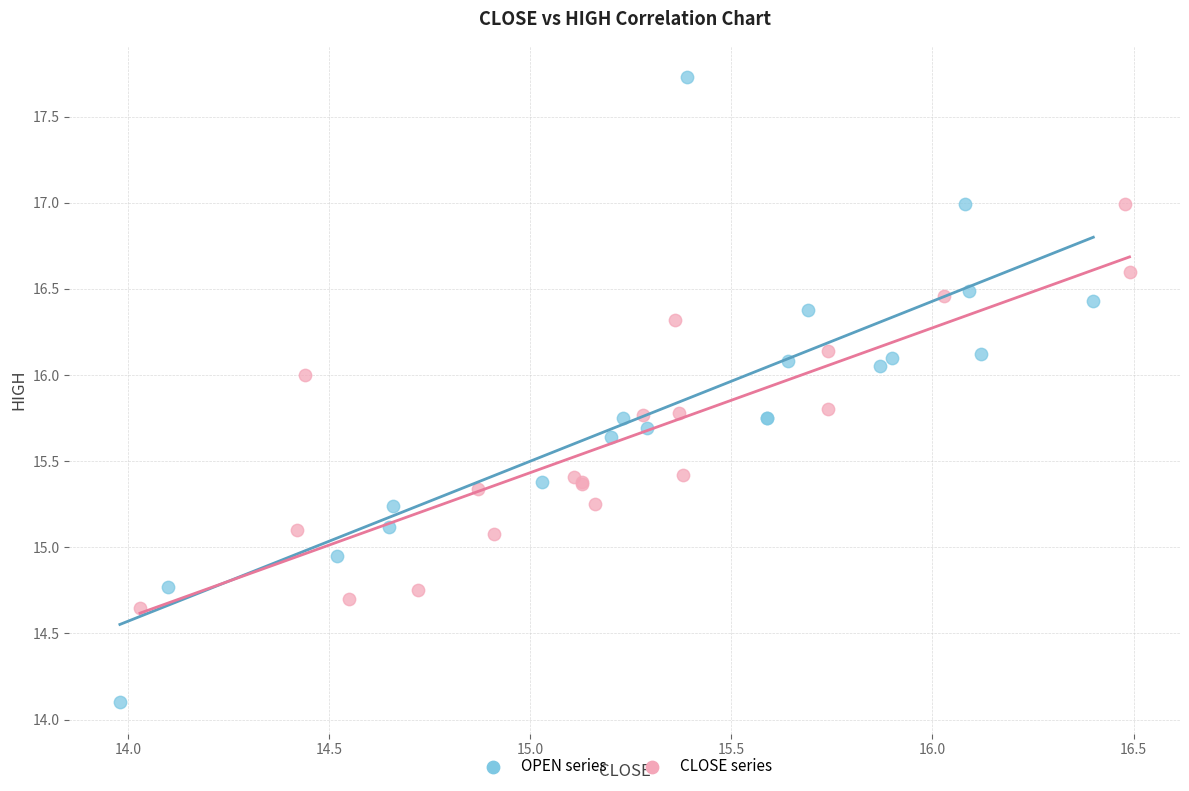

What are all the series names shown in the legend?

OPEN series, CLOSE series